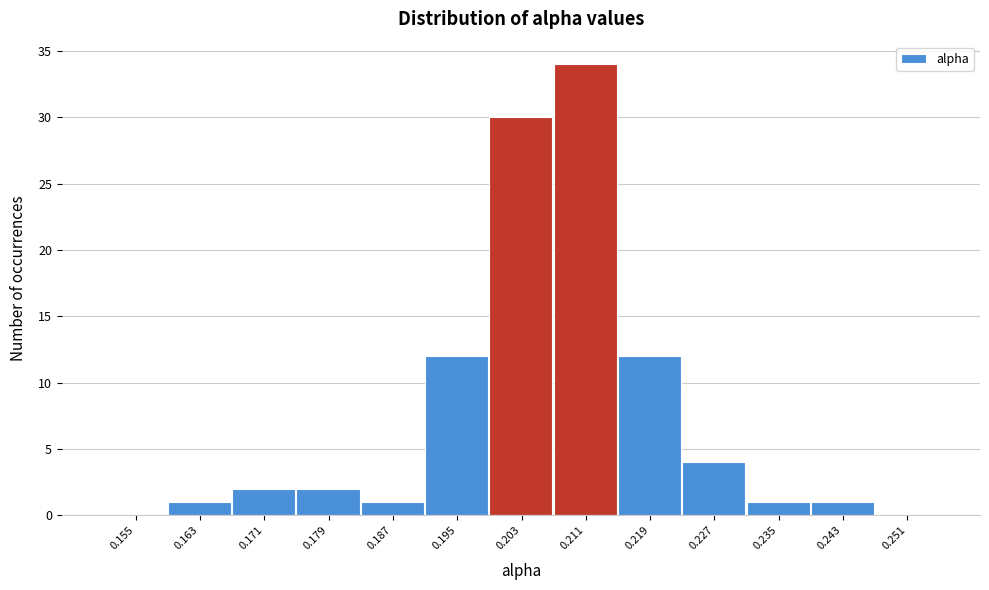

The value at 0.251 is 0. True or false?

True